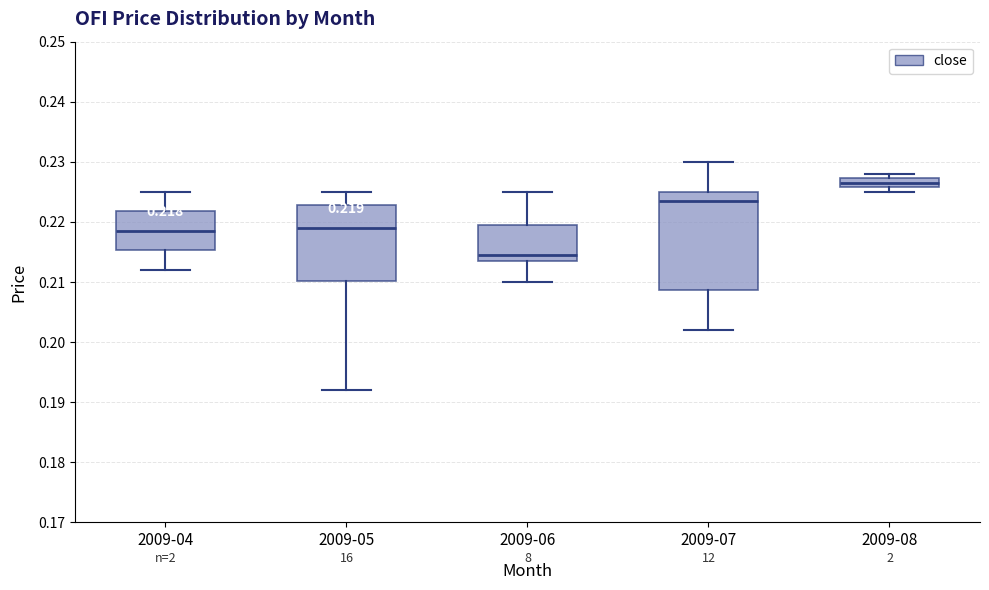

Comparing the boxes themselves (not the whiskers), which one is the tallest?

2009-07